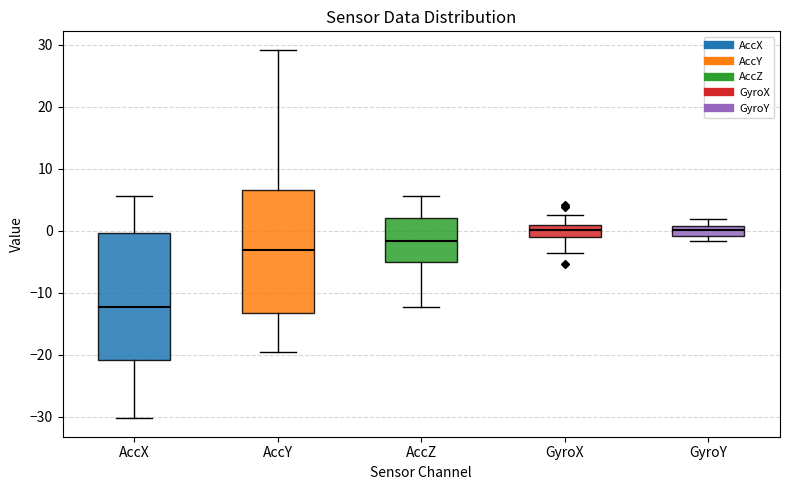

Where does the lower whisker of the box for GyroX end on the y-axis? The values are not printed on the chart, so give them approximately, as read against the axis.

-4